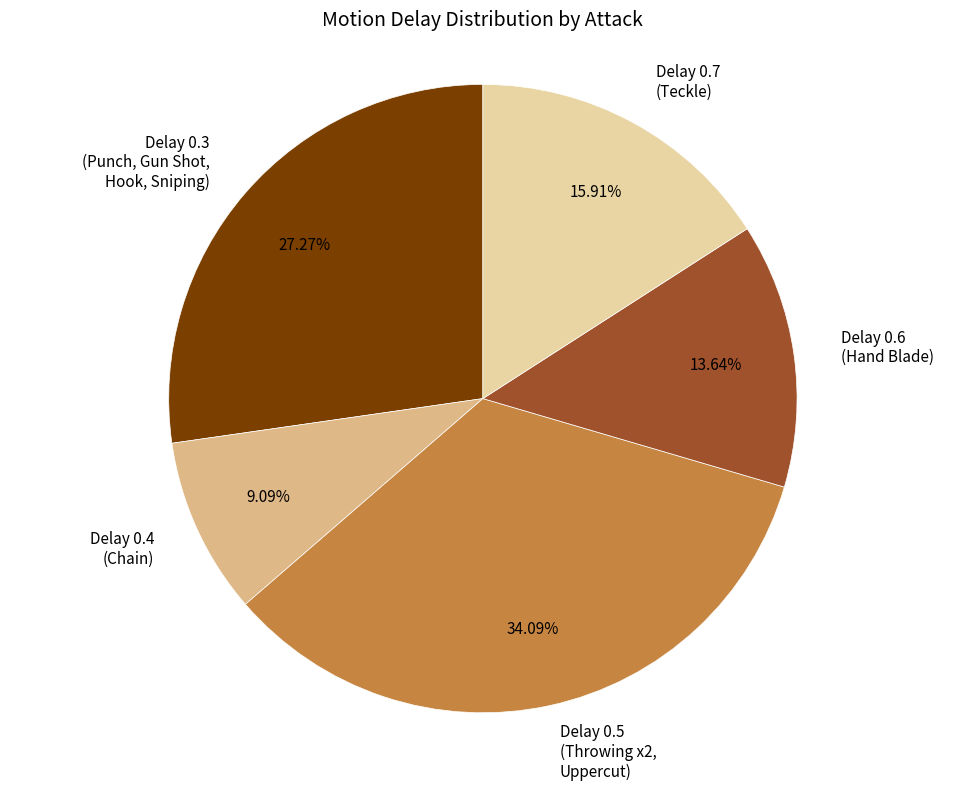

What is the largest slice in the pie chart?

Delay 0.5 (Throwing x2, Uppercut)